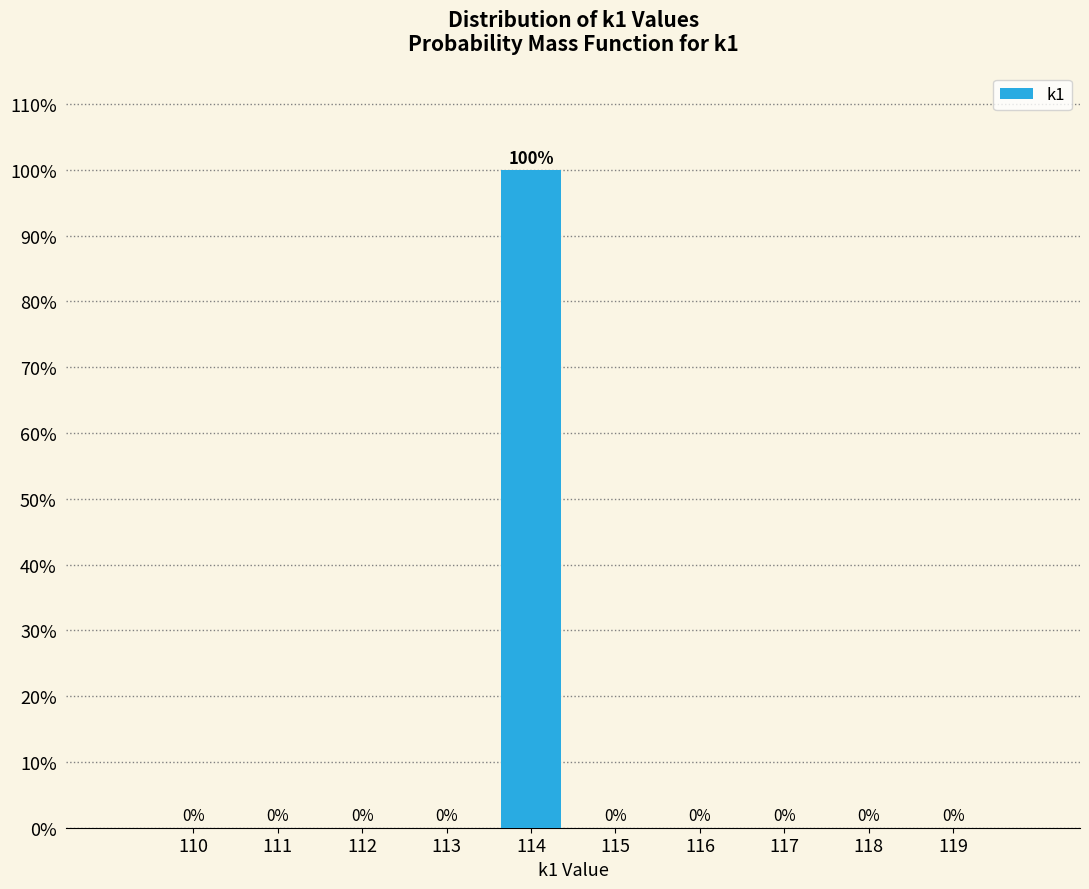

Reading left to right, what are all the values shown in this chart?

110=0	111=0	112=0	113=0	114=100	115=0	116=0	117=0	118=0	119=0